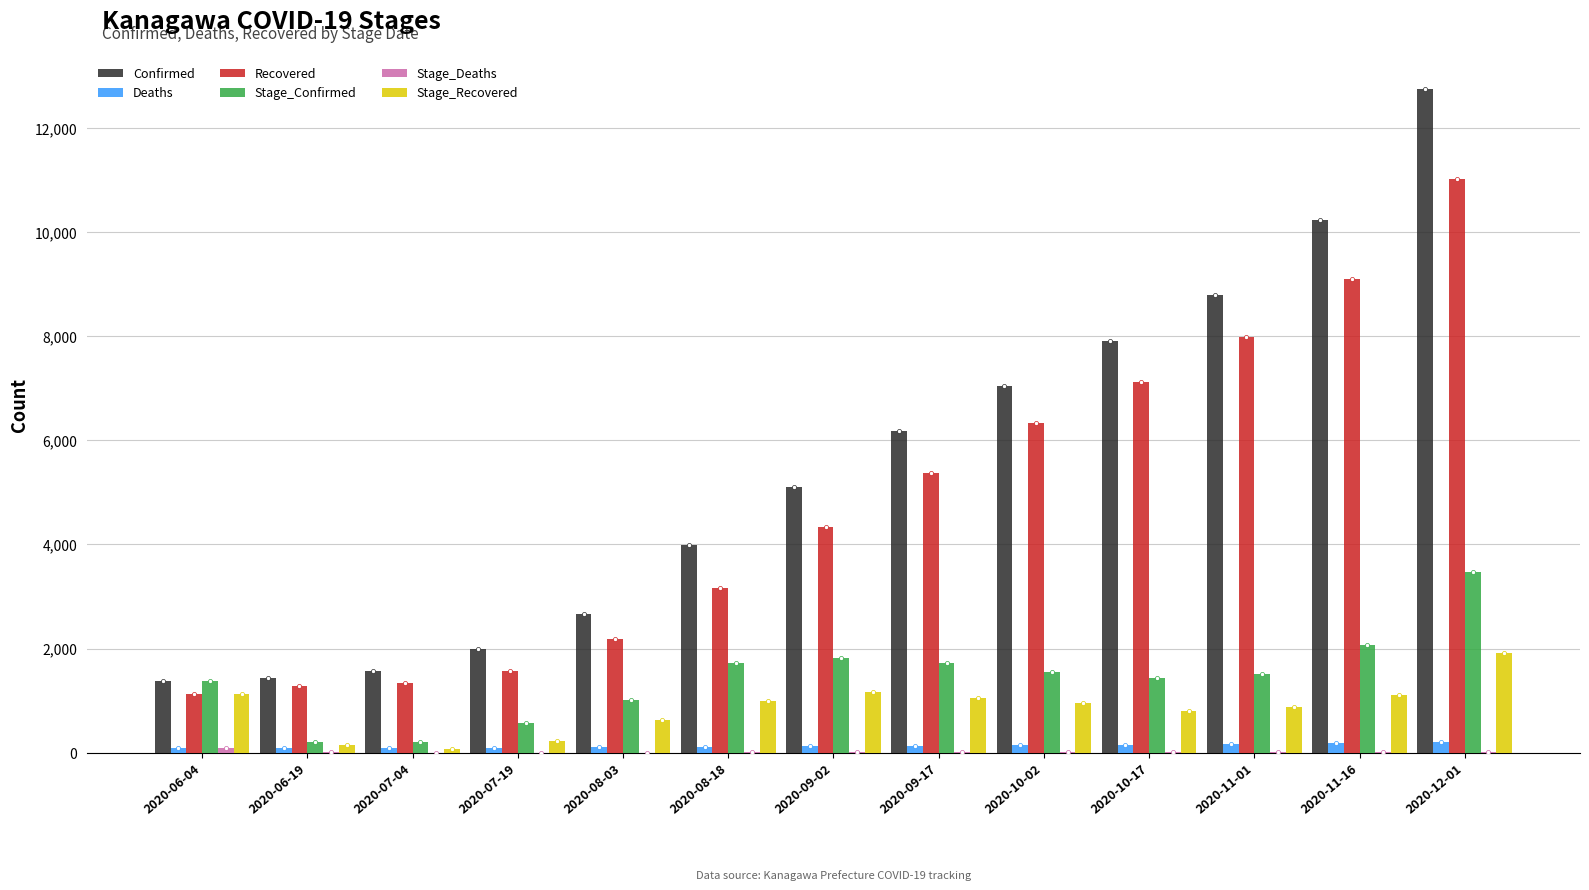

What is the total value across all series at 2020-06-04?

5198